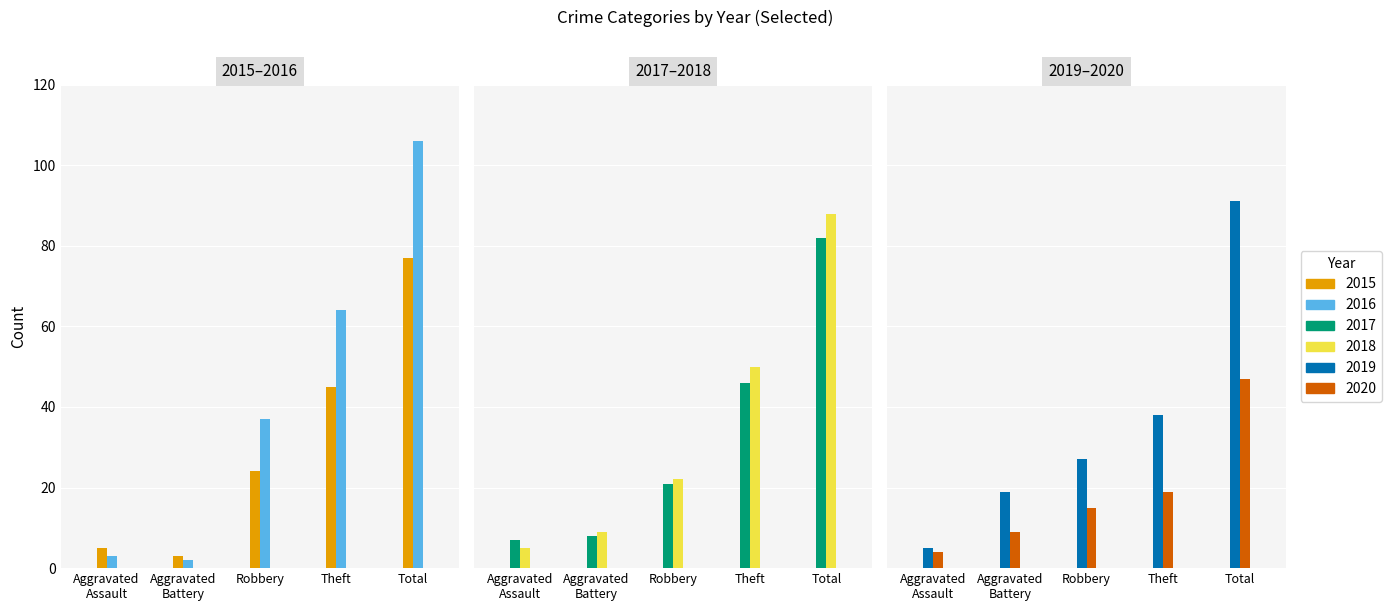

Is it true that 2017 equals 28 at Robbery?

False